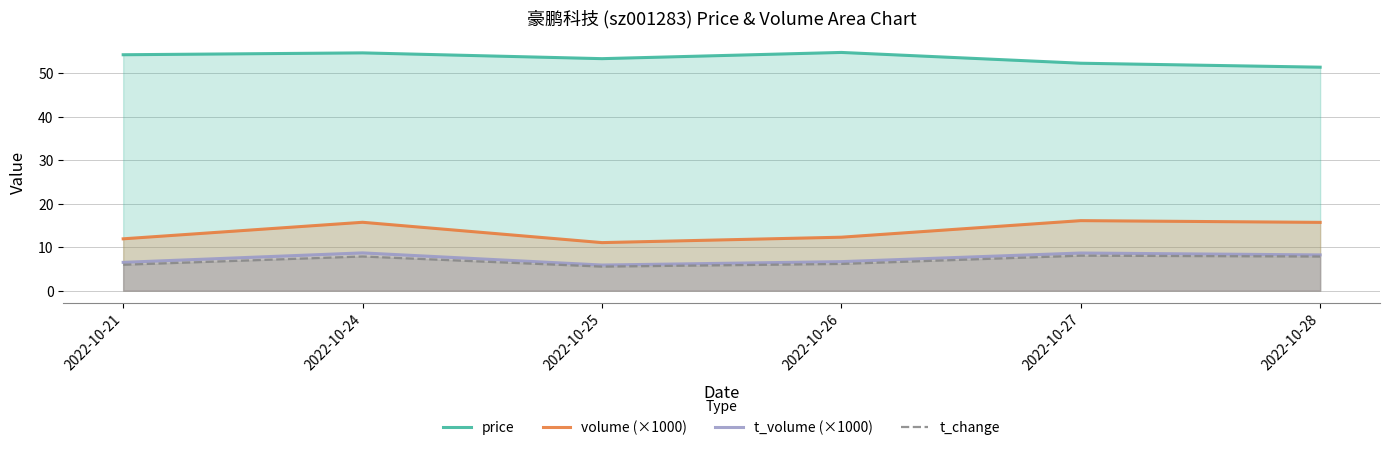

Where does the t_volume (×1000) series first go above 8?

2022-10-24